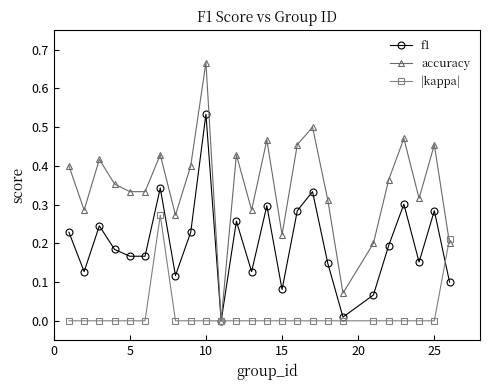

Which series has the largest total across all categories?

accuracy